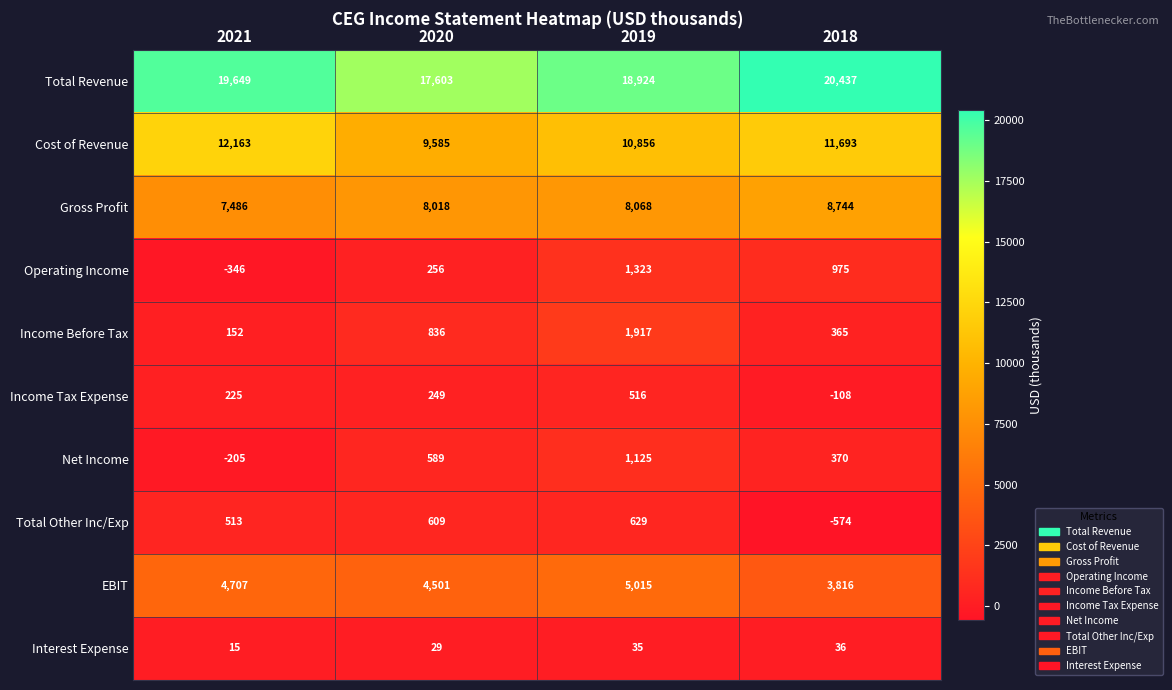

Count the number of categories in the chart.

4